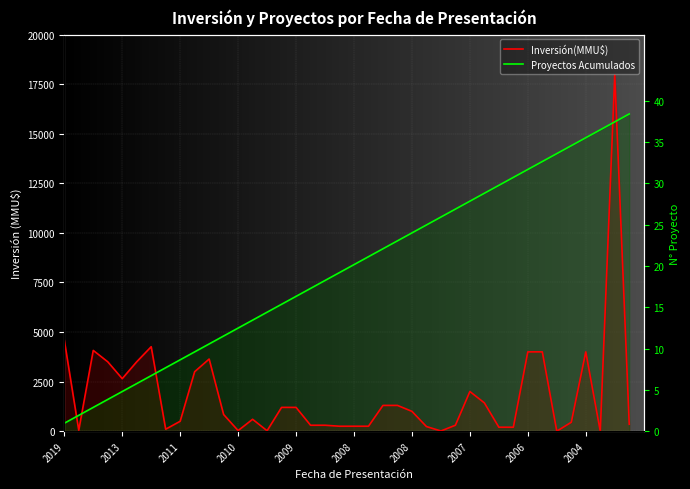

The Proyectos Acumulados series shows 16551 at 2007. True or false?

False